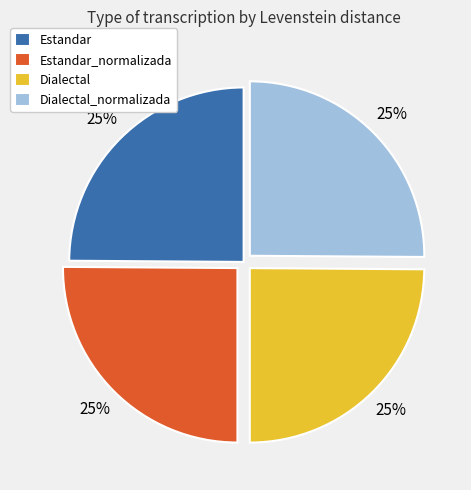

Approximately how many times larger is the value at Estandar compared to Dialectal_normalizada?

1.0